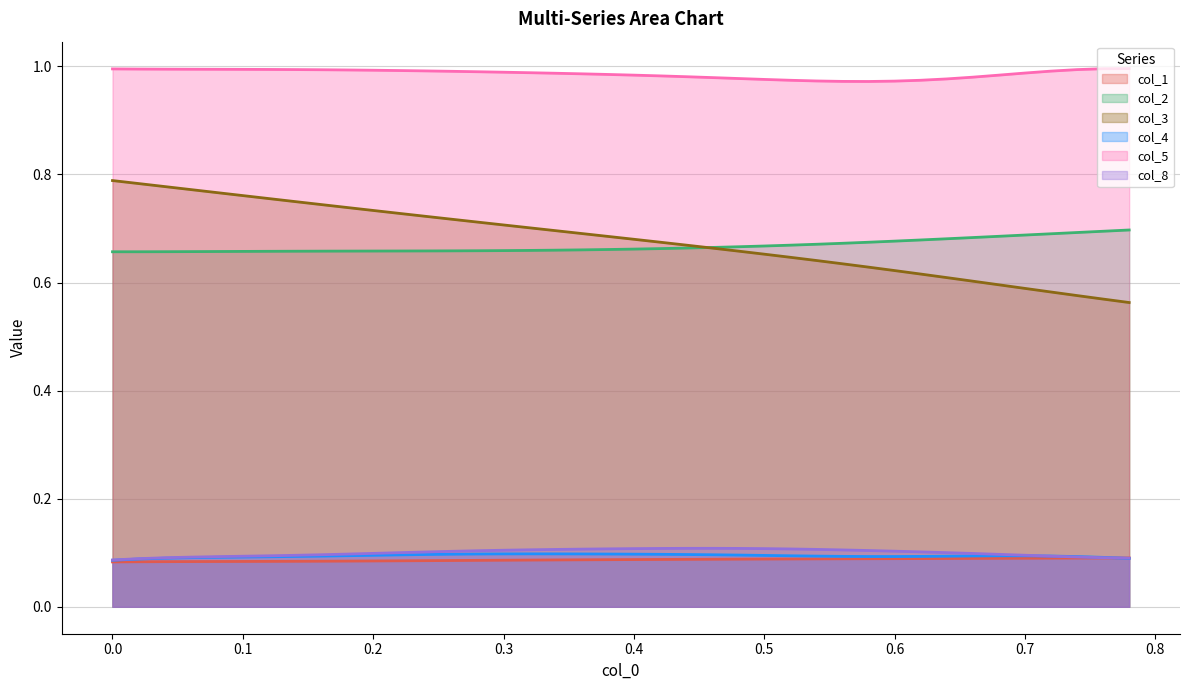

How many interior local peaks does the col_8 line series have?

1